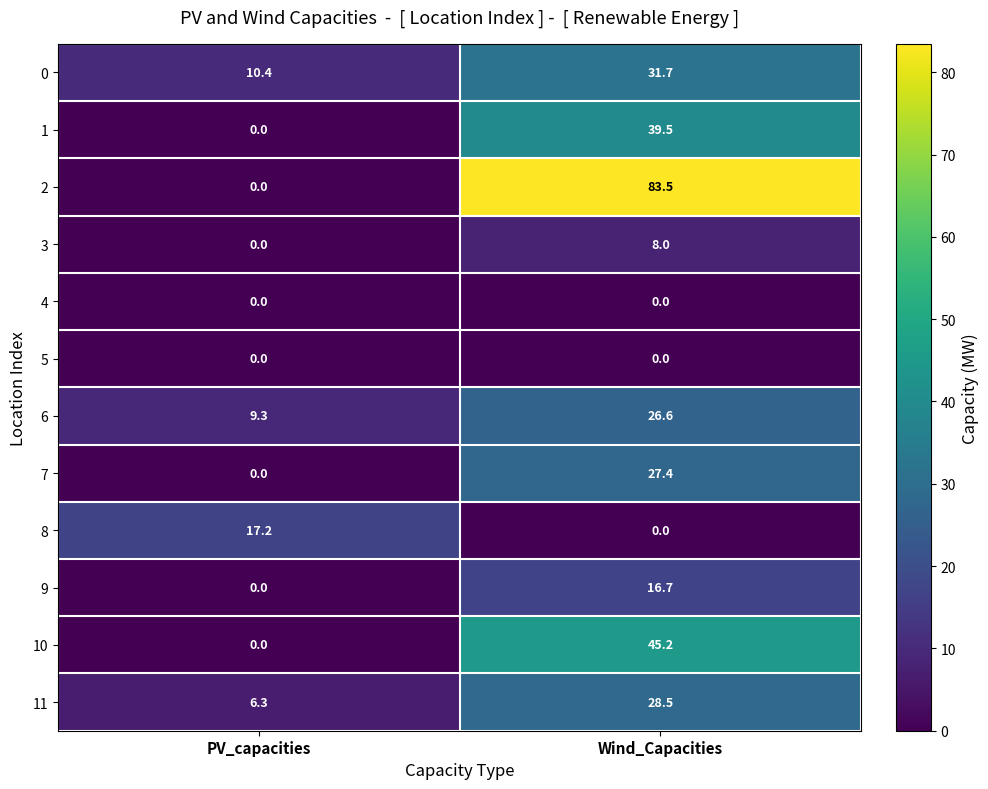

List the labels in order of 10 value, largest first.

Wind_Capacities, PV_capacities